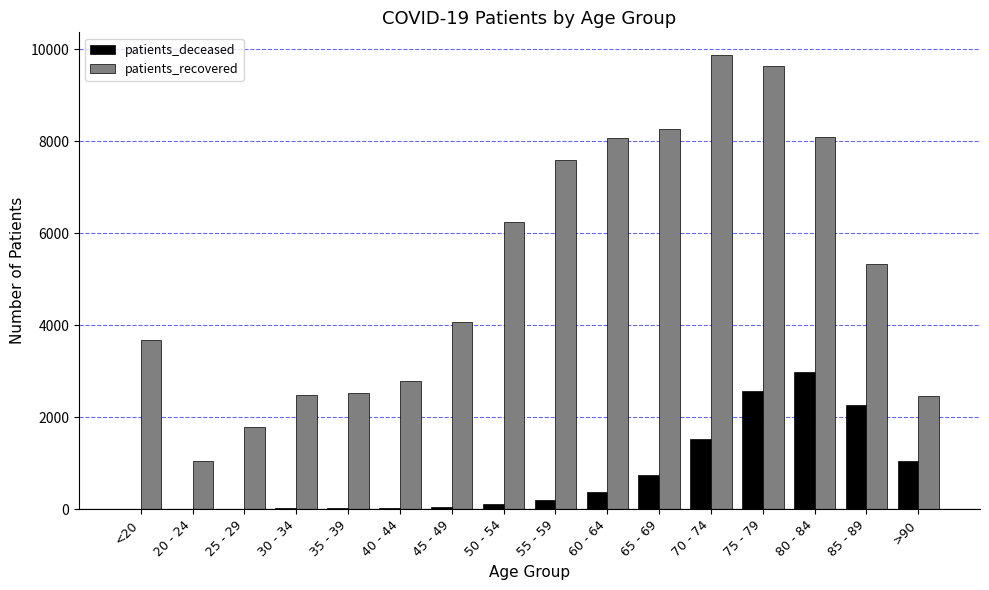

The value of patients_recovered at 70 - 74 is 6761. True or false?

False